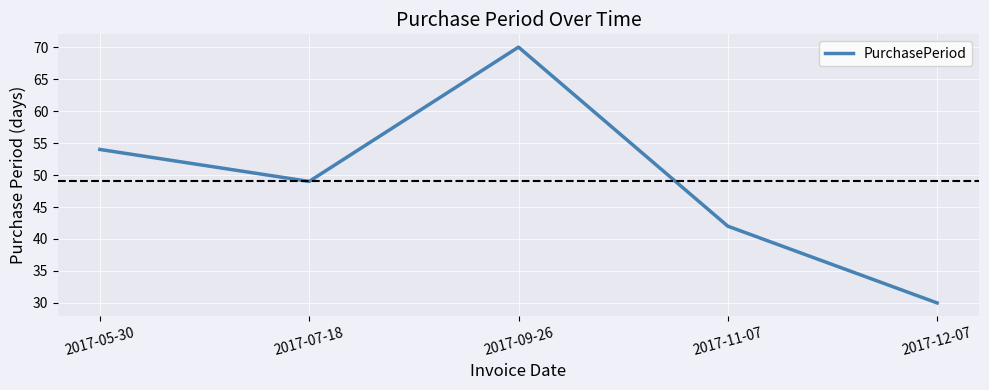

How many values are between 42 and 54?

3